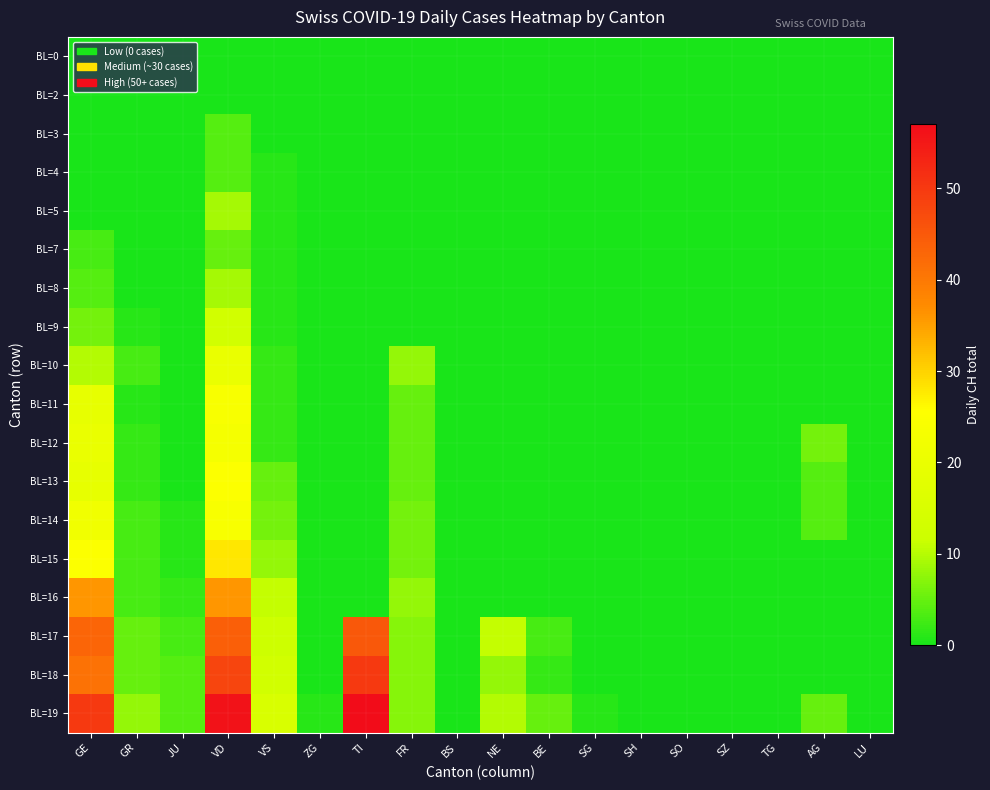

Reading right to left, what are all the values shown in this chart?

BL=0: LU=0	AG=0	TG=0	SZ=0	SO=0	SH=0	SG=0	BE=0	NE=0	BS=0	FR=0	TI=0	ZG=0	VS=0	VD=0	JU=0	GR=0	GE=0
BL=2: LU=0	AG=0	TG=0	SZ=0	SO=0	SH=0	SG=0	BE=0	NE=0	BS=0	FR=0	TI=0	ZG=0	VS=0	VD=0	JU=0	GR=0	GE=0
BL=3: LU=0	AG=0	TG=0	SZ=0	SO=0	SH=0	SG=0	BE=0	NE=0	BS=0	FR=0	TI=0	ZG=0	VS=0	VD=4	JU=0	GR=0	GE=0
BL=4: LU=0	AG=0	TG=0	SZ=0	SO=0	SH=0	SG=0	BE=0	NE=0	BS=0	FR=0	TI=0	ZG=0	VS=1	VD=4	JU=0	GR=0	GE=0
BL=5: LU=0	AG=0	TG=0	SZ=0	SO=0	SH=0	SG=0	BE=0	NE=0	BS=0	FR=0	TI=0	ZG=0	VS=1	VD=9	JU=0	GR=0	GE=0
BL=7: LU=0	AG=0	TG=0	SZ=0	SO=0	SH=0	SG=0	BE=0	NE=0	BS=0	FR=0	TI=0	ZG=0	VS=1	VD=5	JU=0	GR=0	GE=3
BL=8: LU=0	AG=0	TG=0	SZ=0	SO=0	SH=0	SG=0	BE=0	NE=0	BS=0	FR=0	TI=0	ZG=0	VS=1	VD=9	JU=0	GR=0	GE=4
BL=9: LU=0	AG=0	TG=0	SZ=0	SO=0	SH=0	SG=0	BE=0	NE=0	BS=0	FR=0	TI=0	ZG=0	VS=1	VD=13	JU=0	GR=1	GE=6
BL=10: LU=0	AG=0	TG=0	SZ=0	SO=0	SH=0	SG=0	BE=0	NE=0	BS=0	FR=8	TI=0	ZG=0	VS=2	VD=20	JU=0	GR=3	GE=10
BL=11: LU=0	AG=0	TG=0	SZ=0	SO=0	SH=0	SG=0	BE=0	NE=0	BS=0	FR=5	TI=0	ZG=0	VS=2	VD=24	JU=0	GR=1	GE=19
BL=12: LU=0	AG=6	TG=0	SZ=0	SO=0	SH=0	SG=0	BE=0	NE=0	BS=0	FR=5	TI=0	ZG=0	VS=2	VD=23	JU=0	GR=2	GE=20
BL=13: LU=0	AG=4	TG=0	SZ=0	SO=0	SH=0	SG=0	BE=0	NE=0	BS=0	FR=5	TI=0	ZG=0	VS=5	VD=25	JU=0	GR=2	GE=19
BL=14: LU=0	AG=4	TG=0	SZ=0	SO=0	SH=0	SG=0	BE=0	NE=0	BS=0	FR=6	TI=0	ZG=0	VS=6	VD=24	JU=1	GR=3	GE=22
BL=15: LU=0	AG=0	TG=0	SZ=0	SO=0	SH=0	SG=0	BE=0	NE=0	BS=0	FR=6	TI=0	ZG=0	VS=8	VD=28	JU=1	GR=3	GE=25
BL=16: LU=0	AG=0	TG=0	SZ=0	SO=0	SH=0	SG=0	BE=0	NE=0	BS=0	FR=8	TI=0	ZG=0	VS=11	VD=36	JU=2	GR=3	GE=36
BL=17: LU=0	AG=0	TG=0	SZ=0	SO=0	SH=0	SG=0	BE=3	NE=11	BS=0	FR=7	TI=45	ZG=0	VS=12	VD=44	JU=3	GR=5	GE=43
BL=18: LU=0	AG=0	TG=0	SZ=0	SO=0	SH=0	SG=0	BE=2	NE=8	BS=0	FR=7	TI=50	ZG=0	VS=13	VD=48	JU=4	GR=5	GE=41
BL=19: LU=0	AG=5	TG=0	SZ=0	SO=0	SH=0	SG=1	BE=5	NE=10	BS=0	FR=7	TI=57	ZG=1	VS=15	VD=56	JU=4	GR=8	GE=50